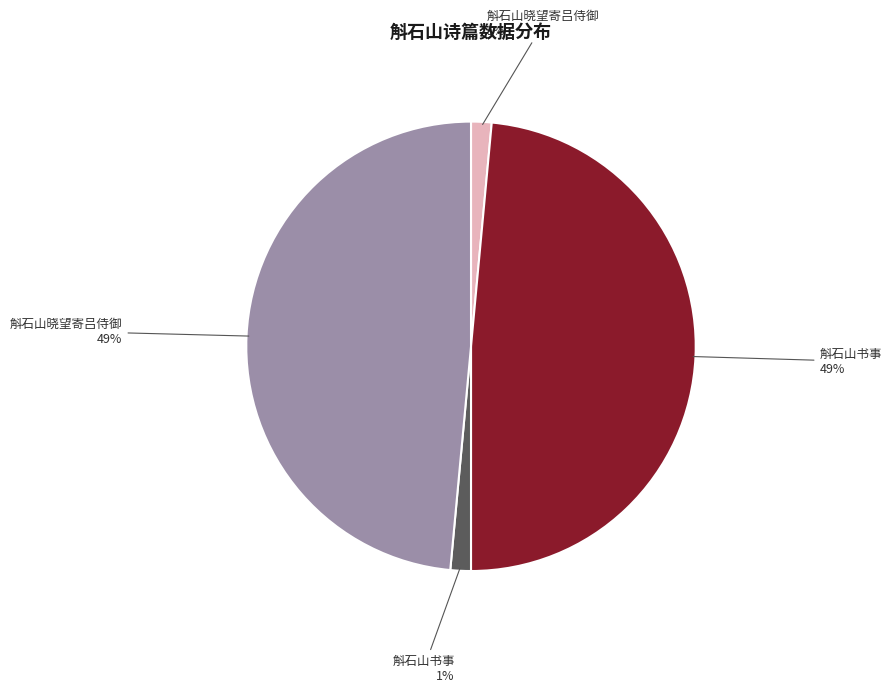

To the nearest percent, what is the average slice percentage?

25%